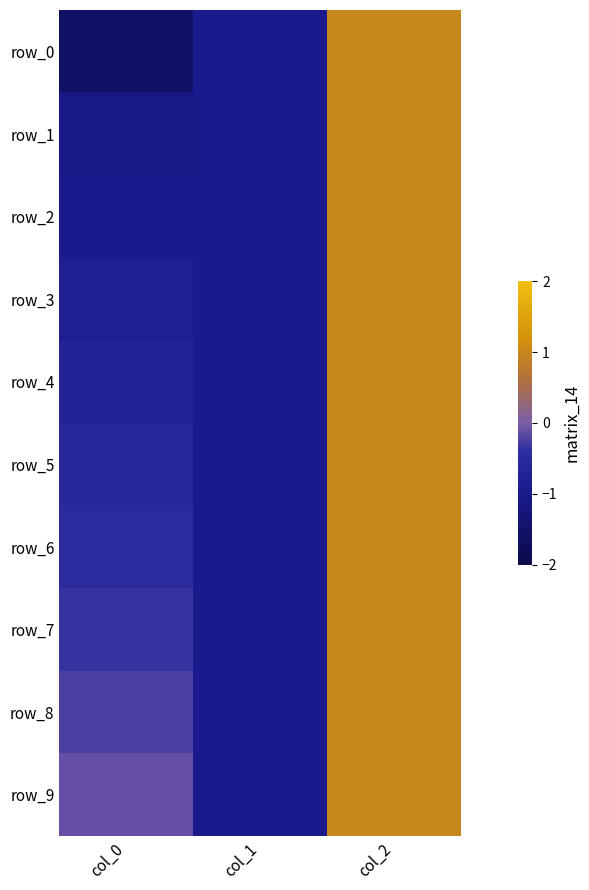

At which category is the sum across all series the highest?

col_2